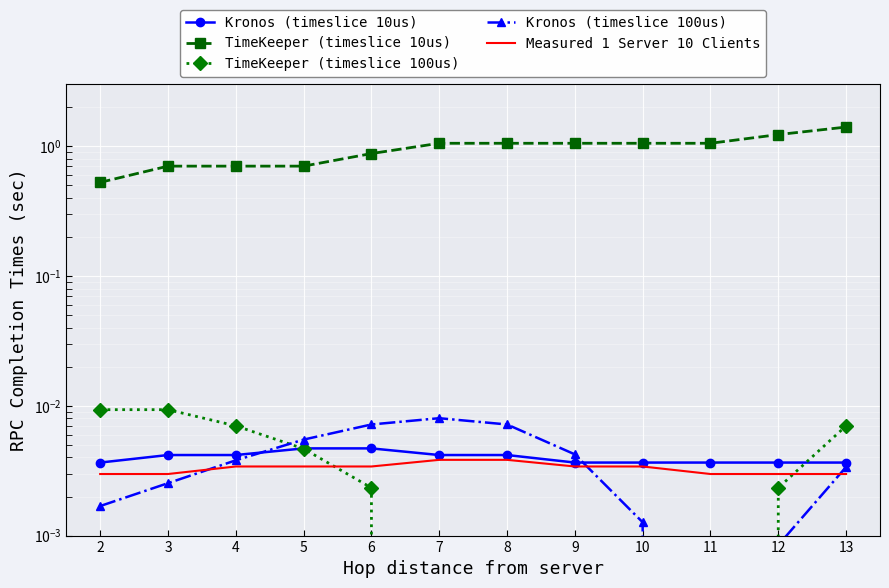

How many series are shown in this chart?

5